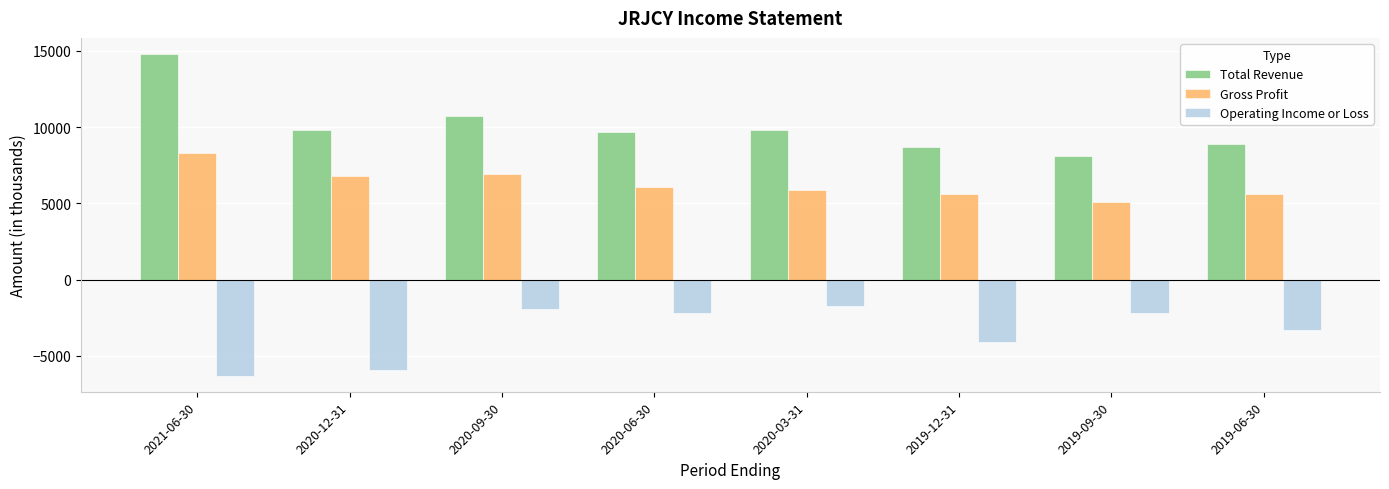

True or false: Operating Income or Loss has a value of -4100 at 2019-12-31.

True